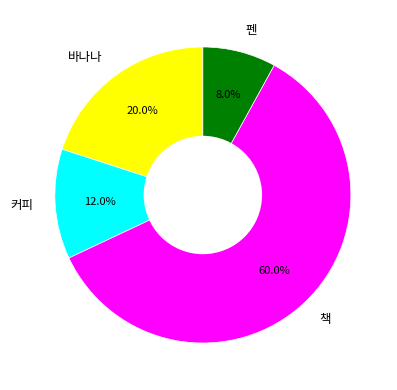

What percentage do 책 and 바나나 together represent?

80.0%